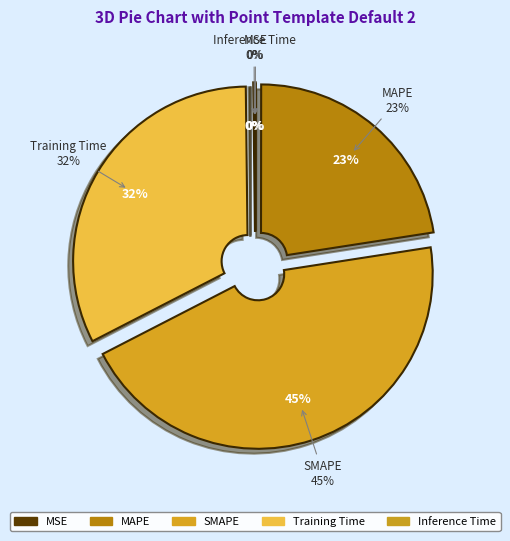

The SMAPE slice represents 52% of the pie. True or false?

False